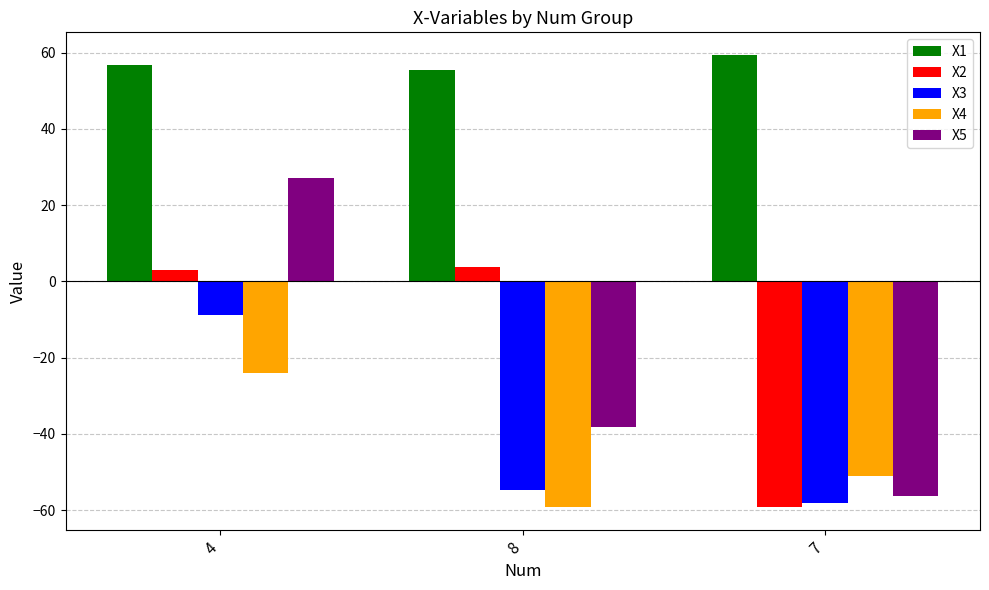

What is the average value of the X1 series?

57.2